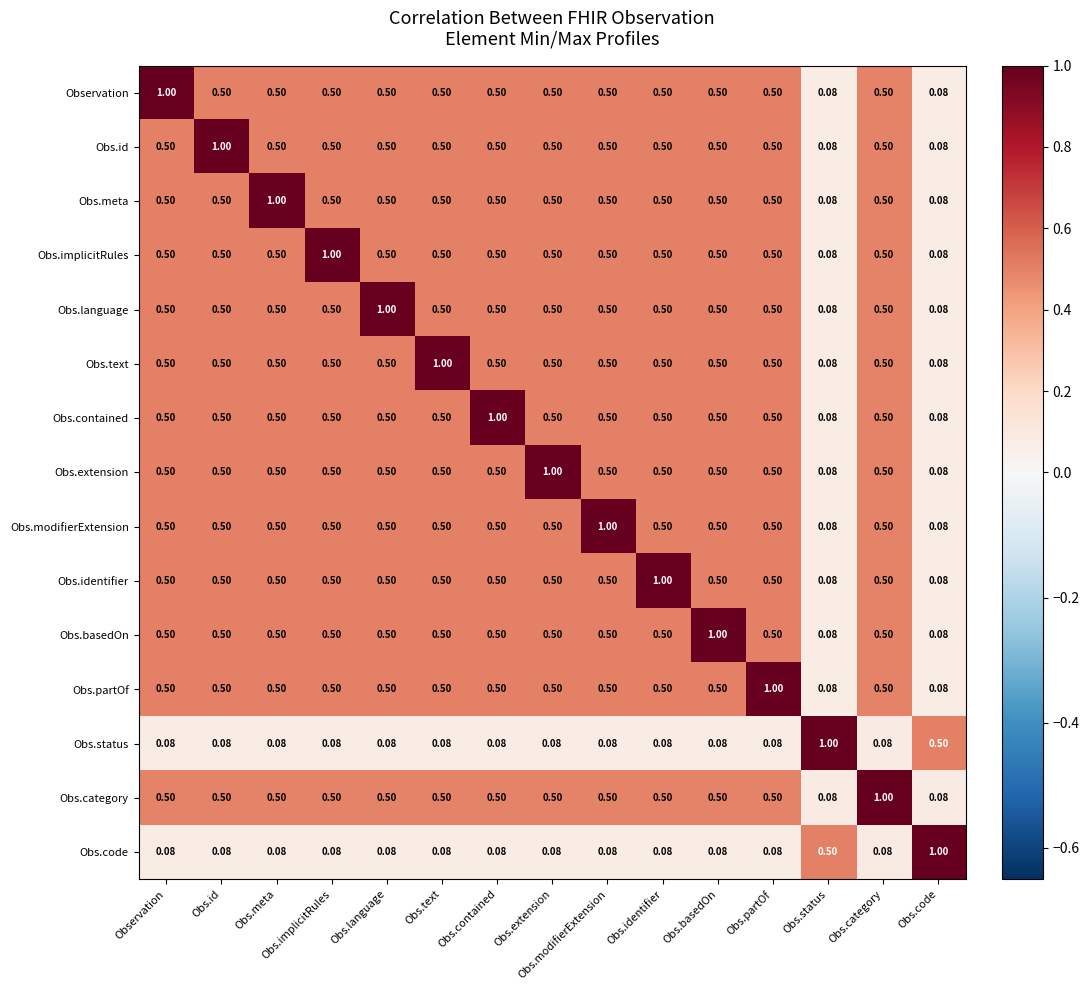

At which label does Observation reach its peak?

Observation